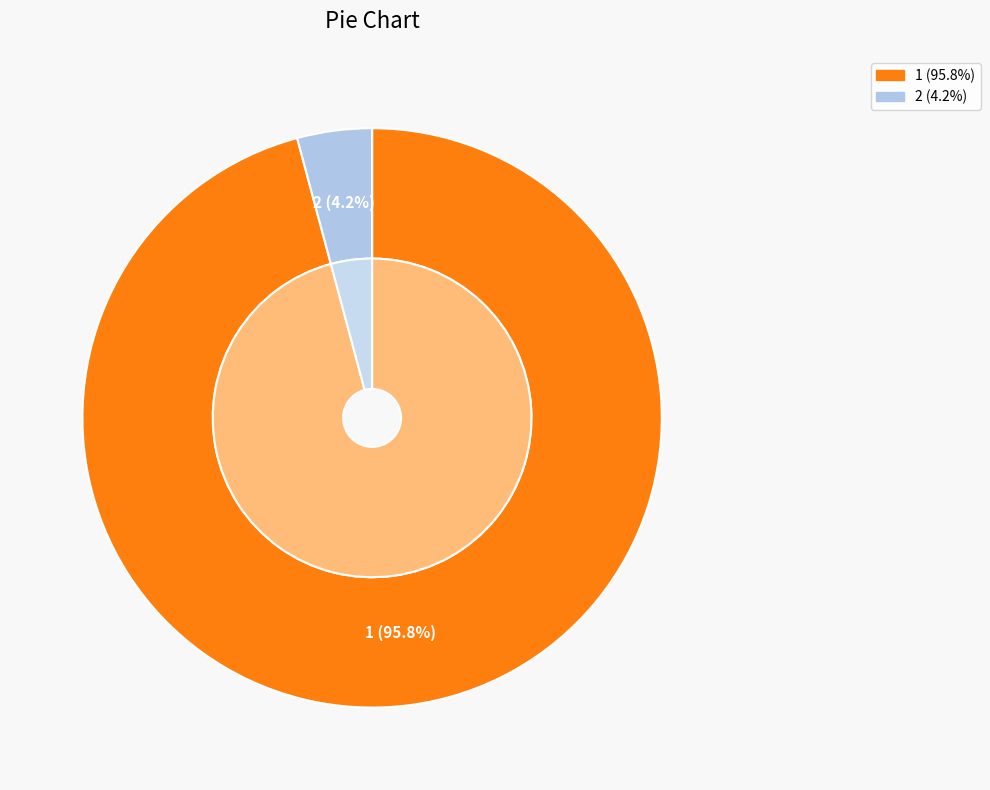

What percentage is the 2 slice, to the nearest percent?

4%